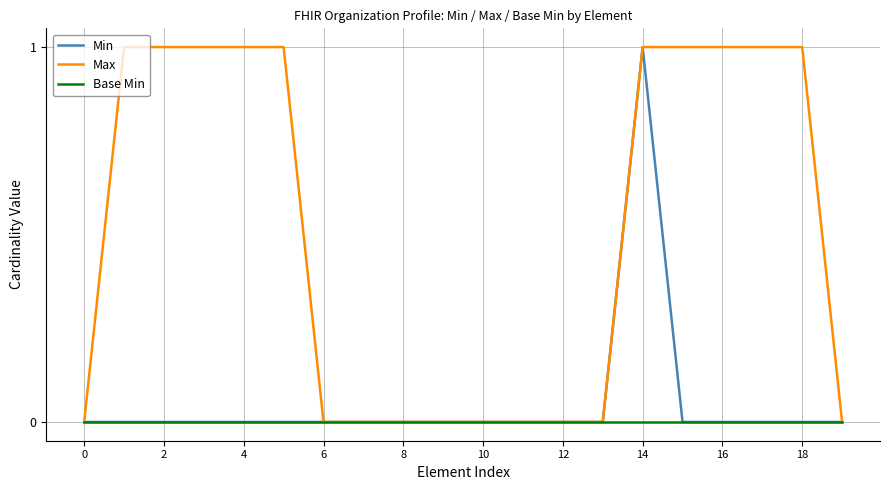

Which series has the largest total across all categories?

Max